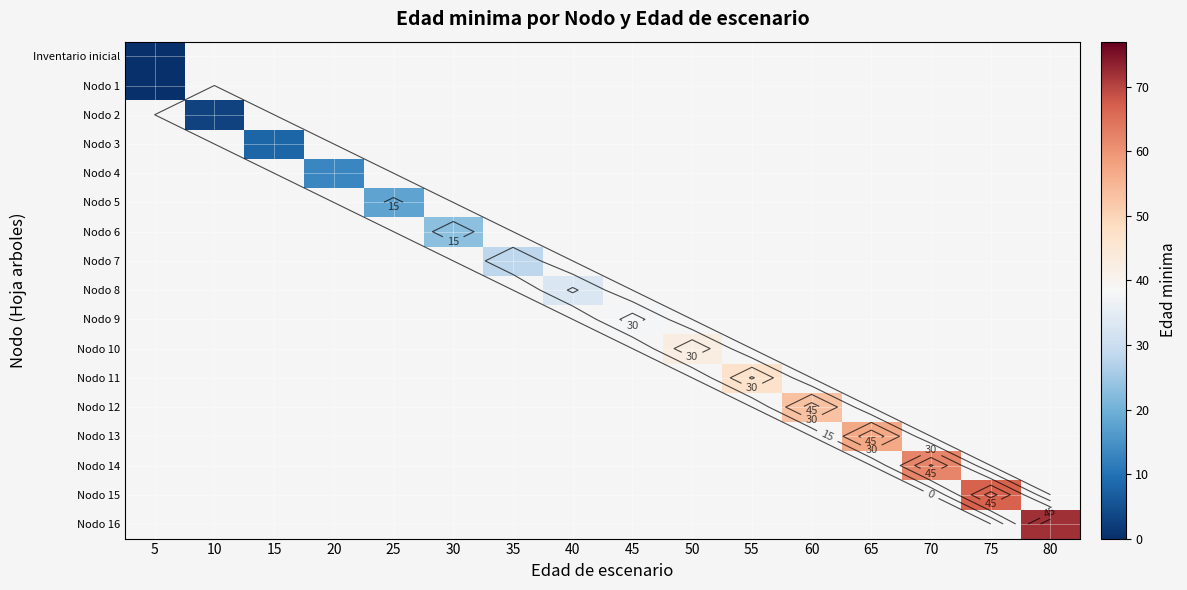

At which category does the chart reach its peak across all series?

80